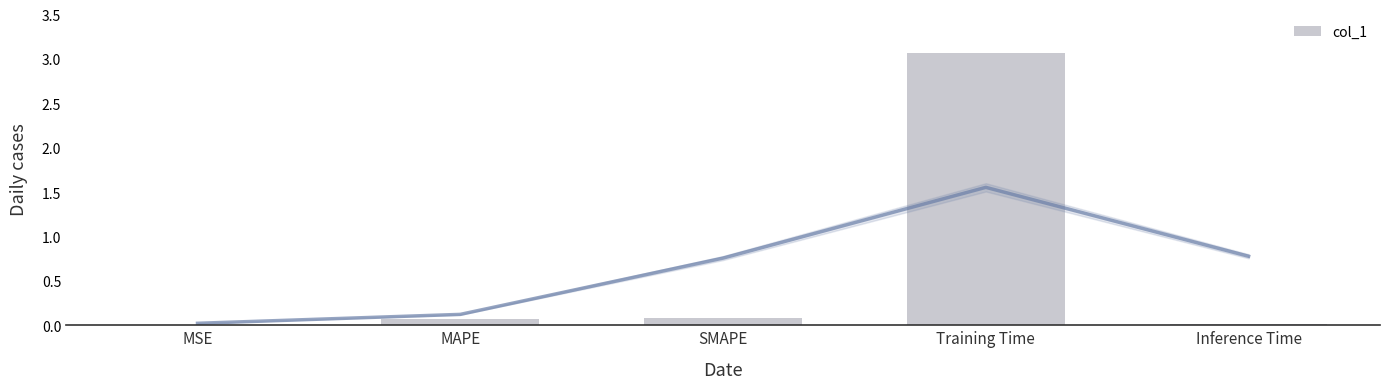

Are the bars horizontal?

No